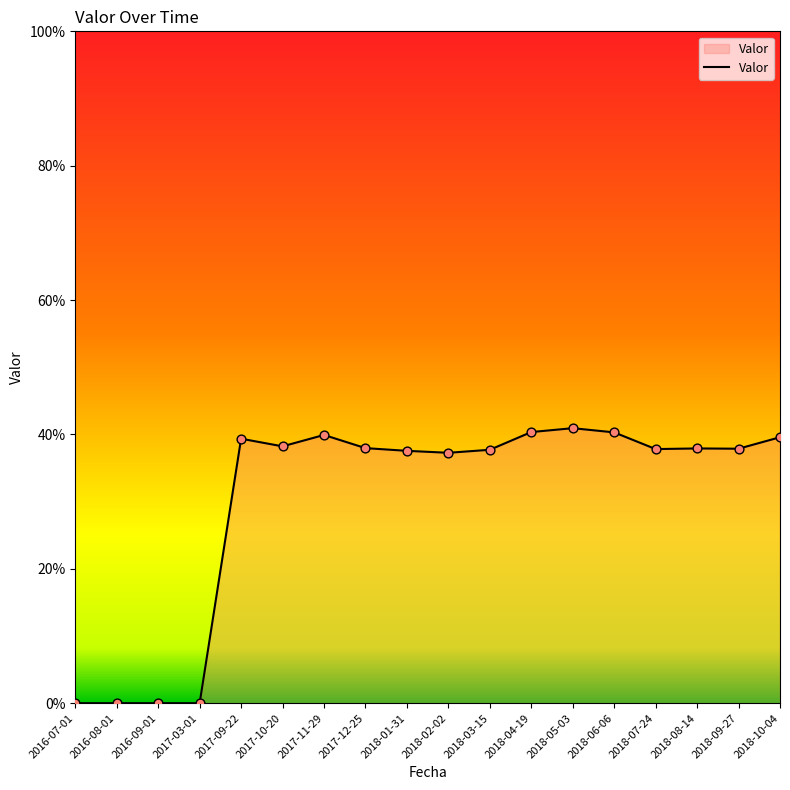

Does the chart have visible grid lines?

No